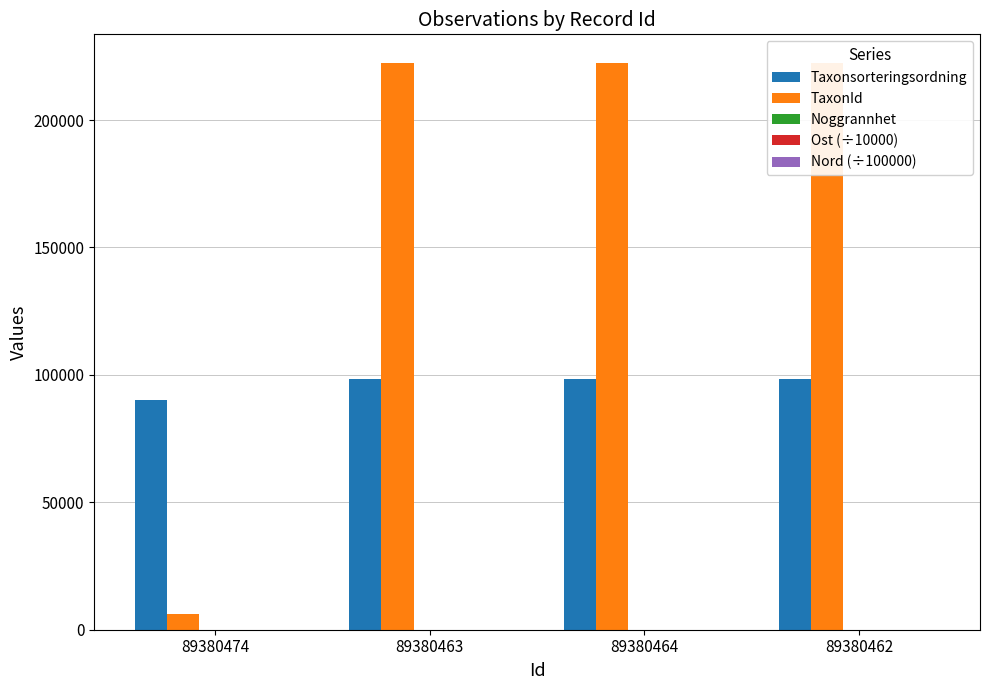

What is the sum of the Nord (÷100000) values at 89380474 and 89380464?

127.4